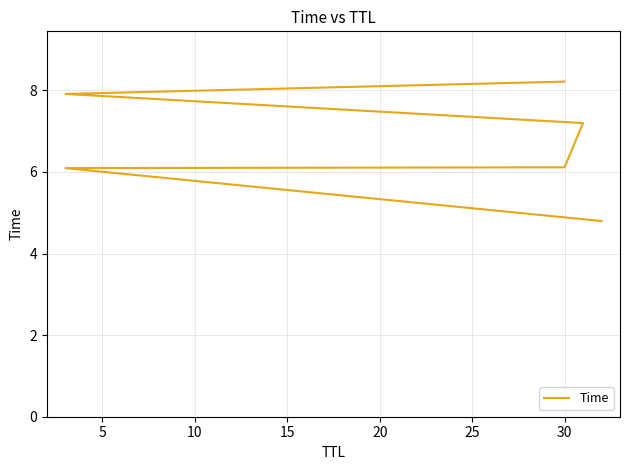

Reading left to right, what are all the values shown in this chart?

4.8	6.1	6.1	7.2	7.9	8.2